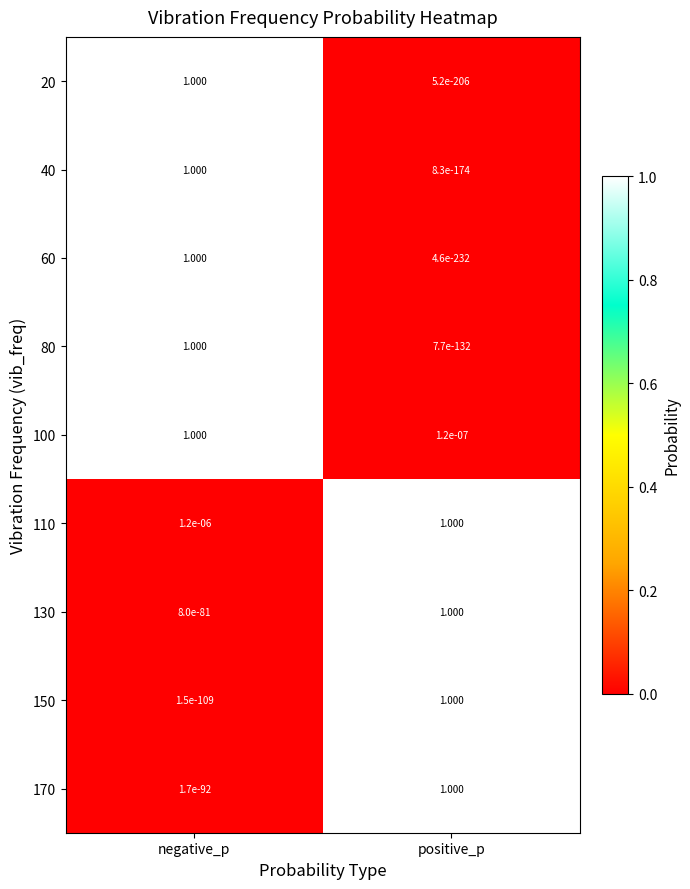

Which category has the lowest value in the 150 series?

negative_p